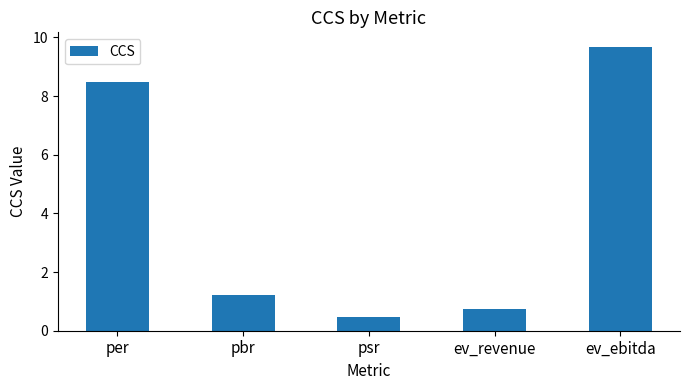

Reading left to right, extract all data points from this chart.

per=8.5	pbr=1.2	psr=0.5	ev_revenue=0.8	ev_ebitda=9.7